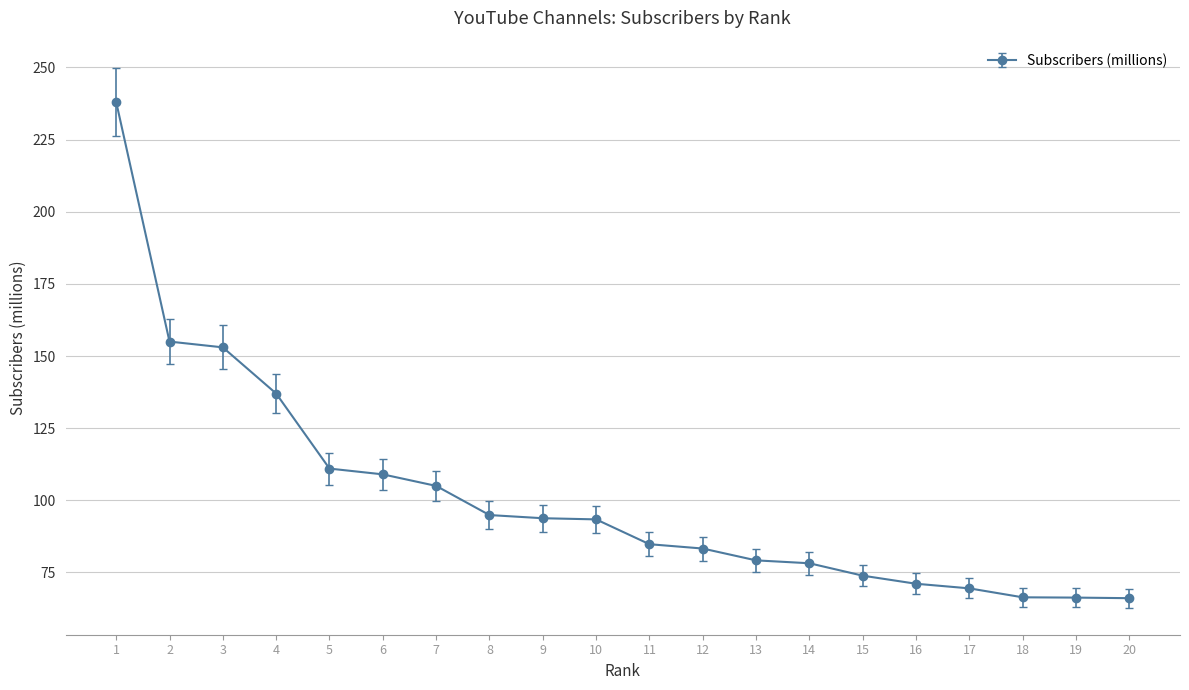

Between 11 and 19, which is larger?

11